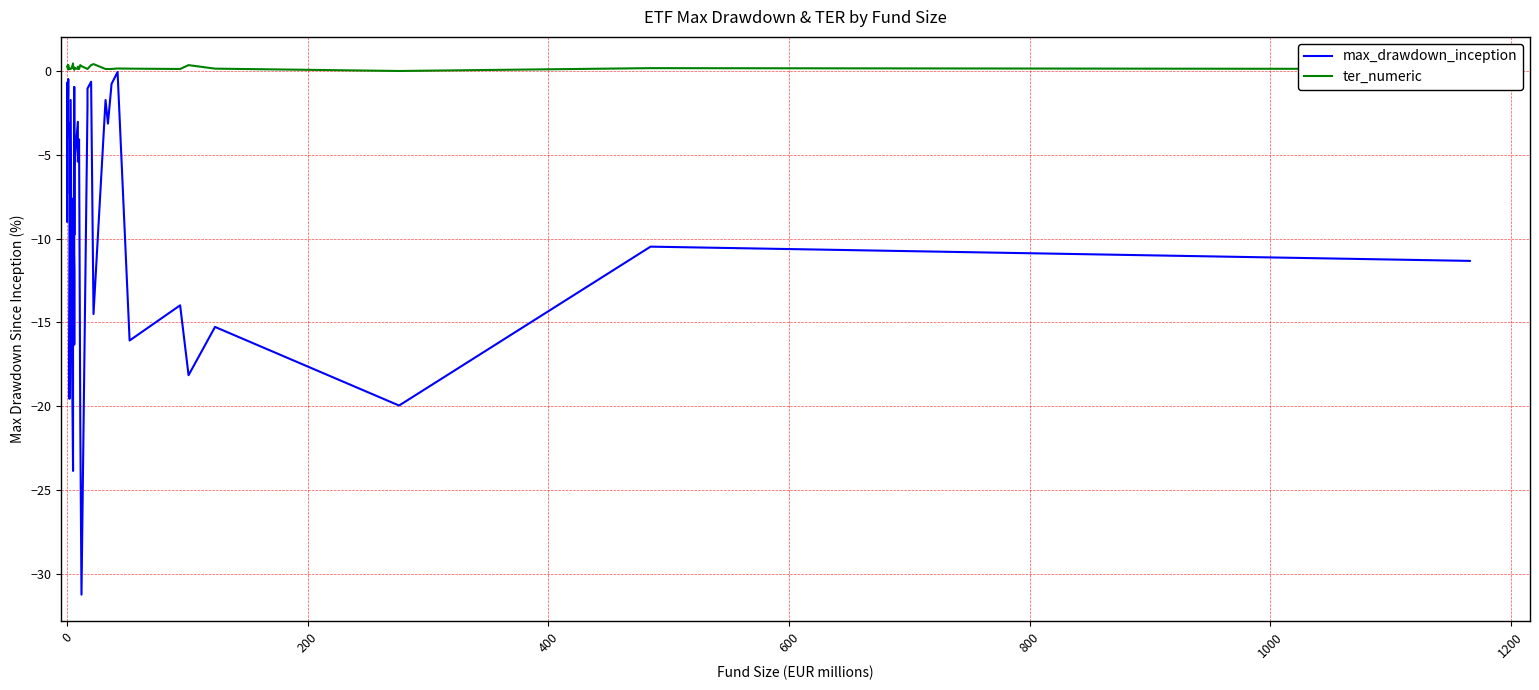

How many distinct data groups are displayed?

2